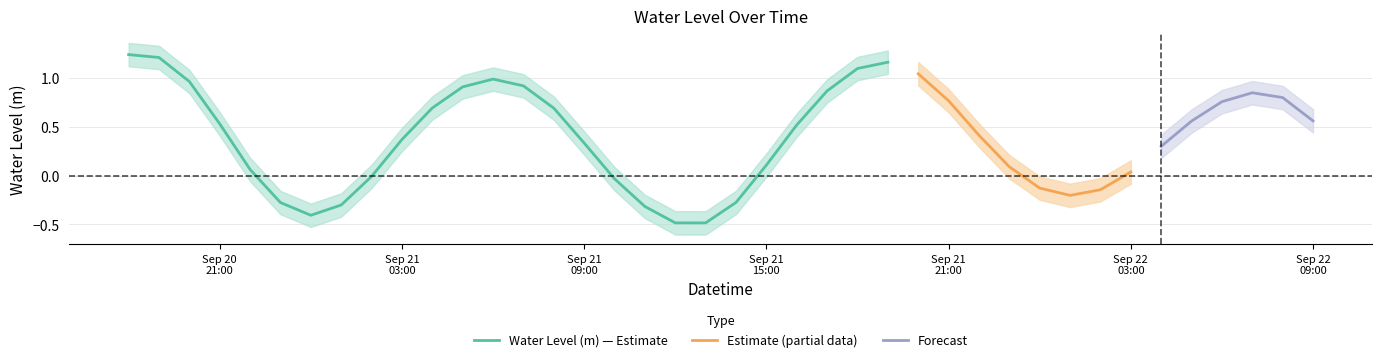

Is this an area chart (filled region under the line)?

No